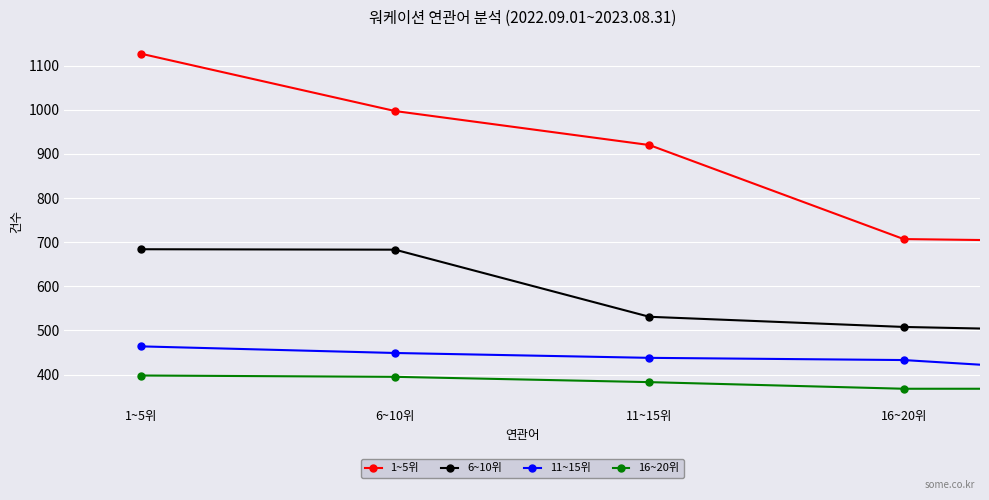

What is the sum of all 11~15위 values?

2182